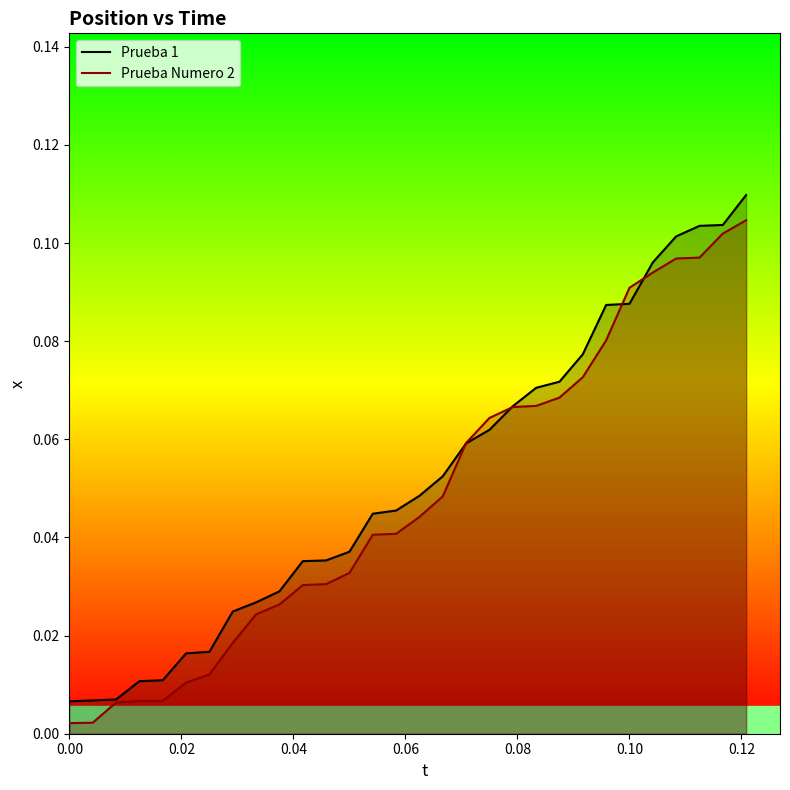

Which series ends up on top after the final intersection of Prueba 1 and Prueba Numero 2?

Prueba 1